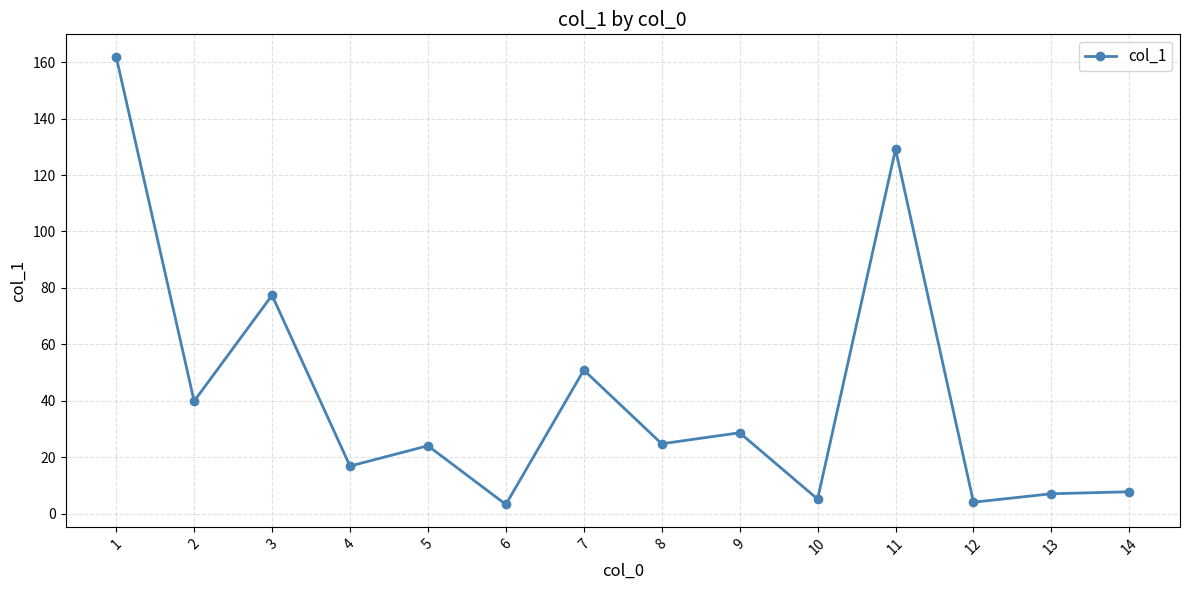

True or false: the data shows 7.8 at 14.

True